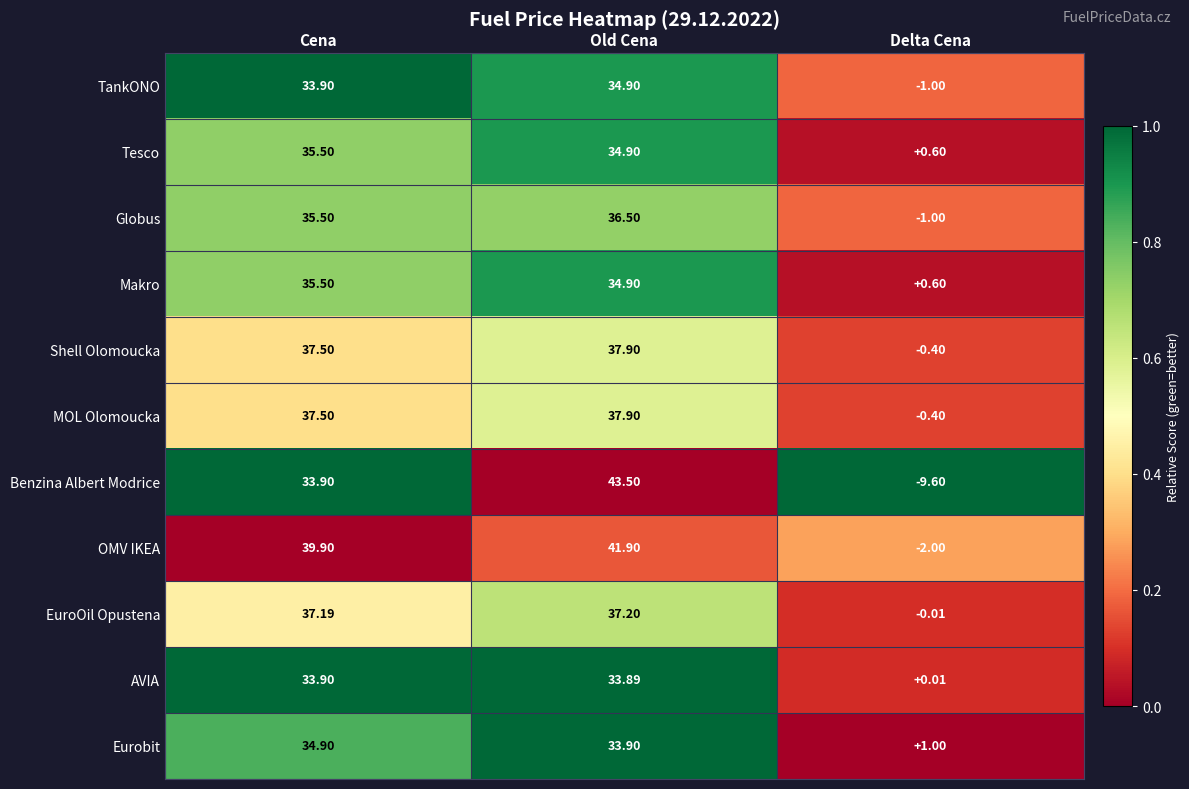

What is the spread (max minus min) of values at Cena?

6.0